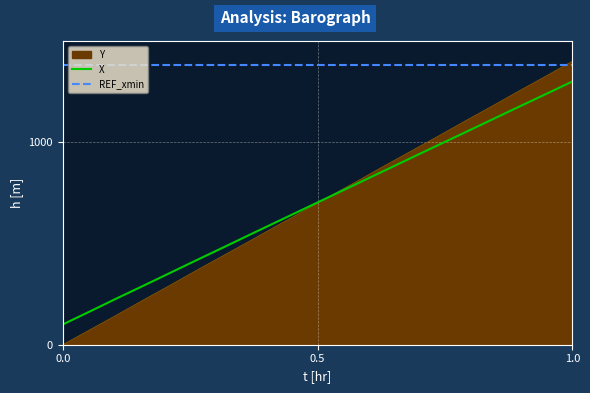

Which series ends up on top after the final intersection of Y and REF_xmin?

Y